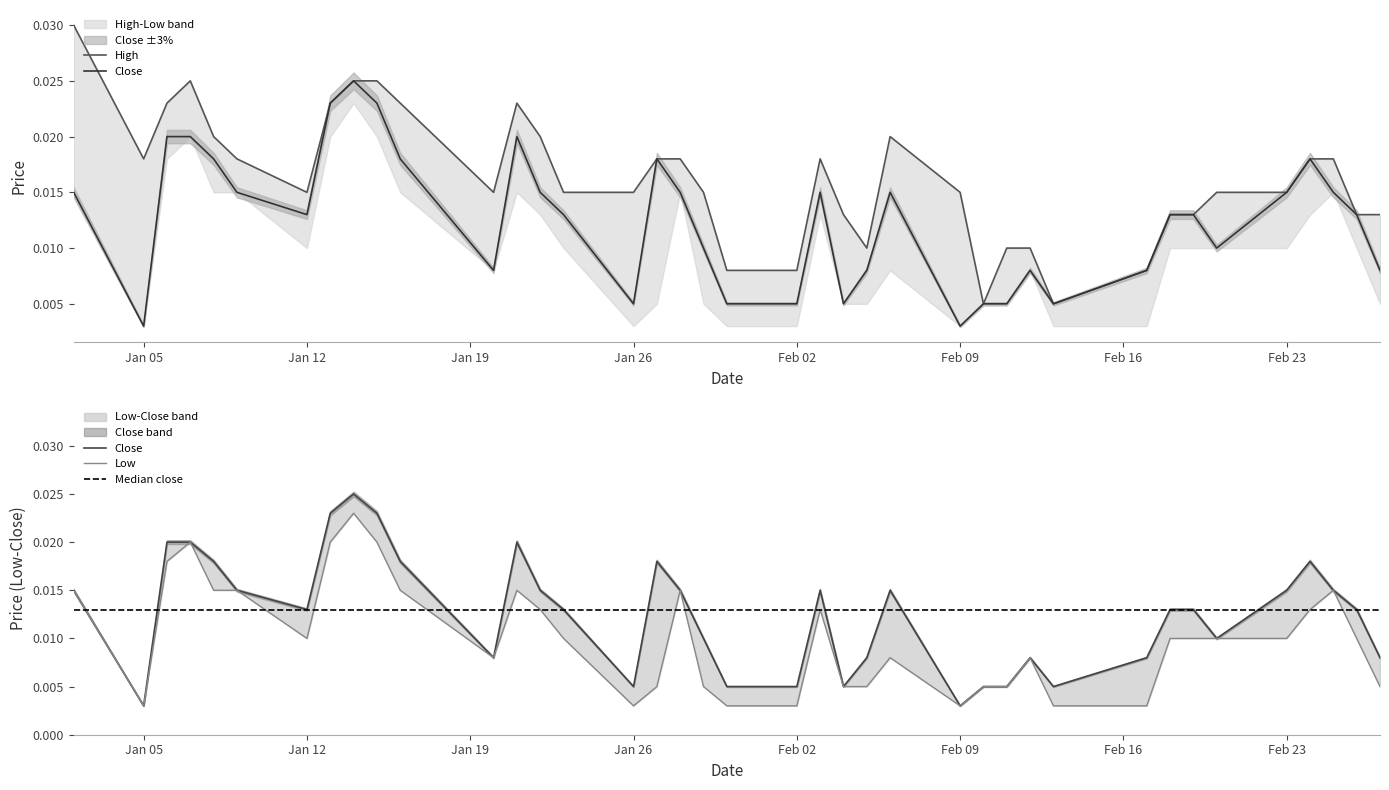

Between 2015-01-09 and 2015-01-27, which is larger?

2015-01-09